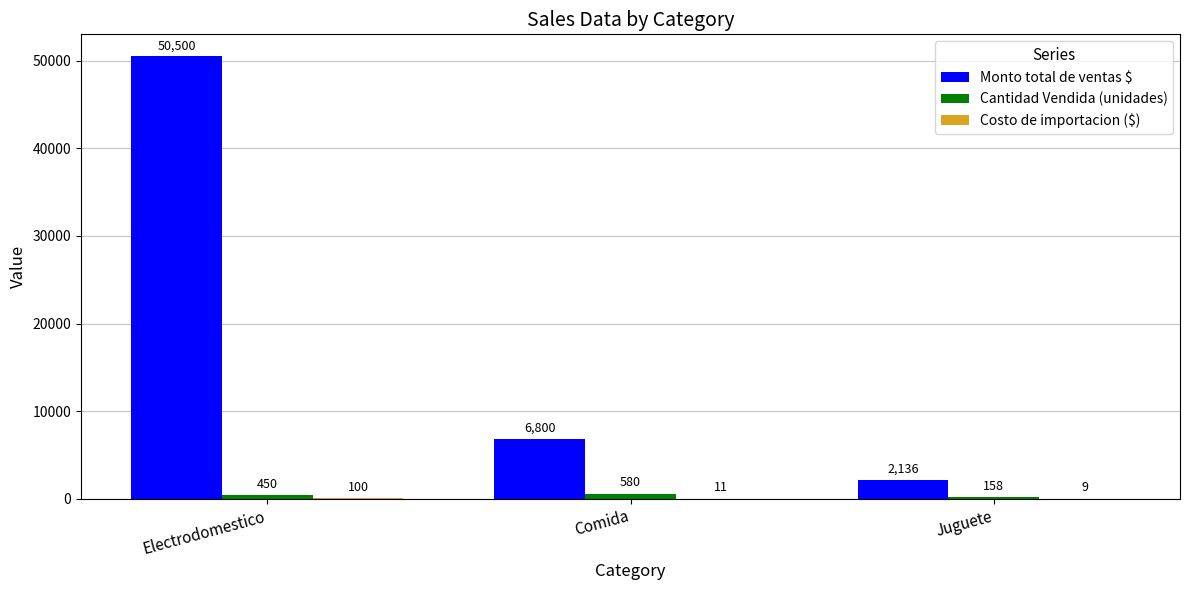

Which series has the largest total across all categories?

Monto total de ventas $